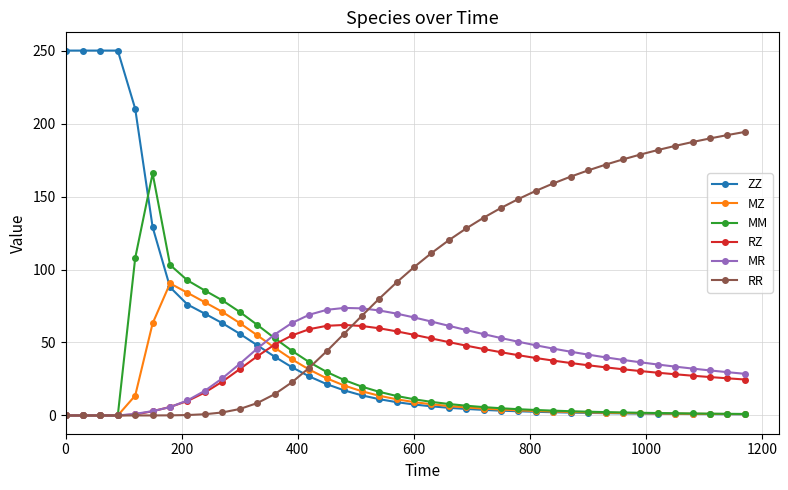

What is the greatest value displayed?

250.0